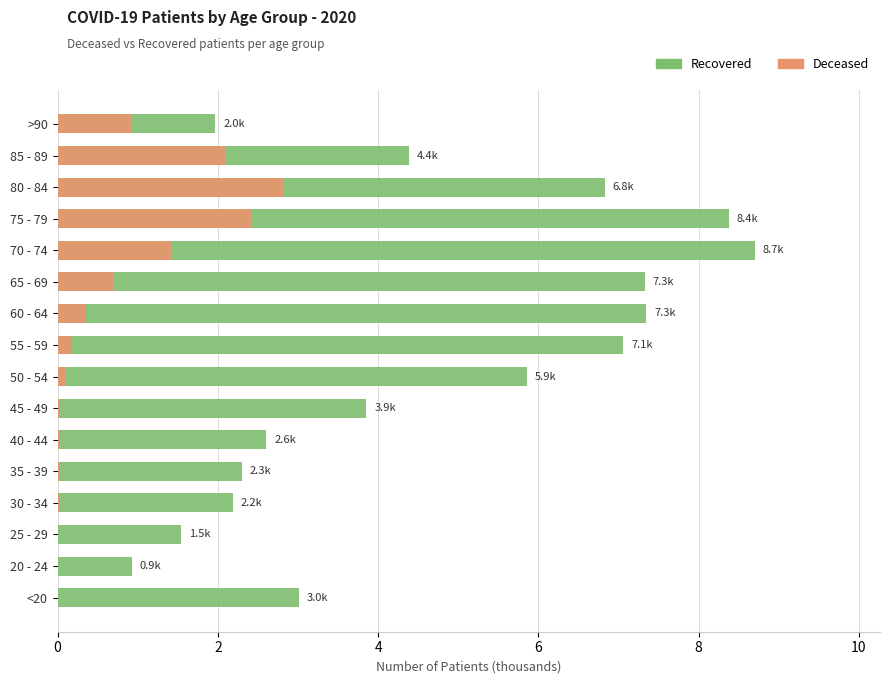

What is the total value across all series at >90?

2.9